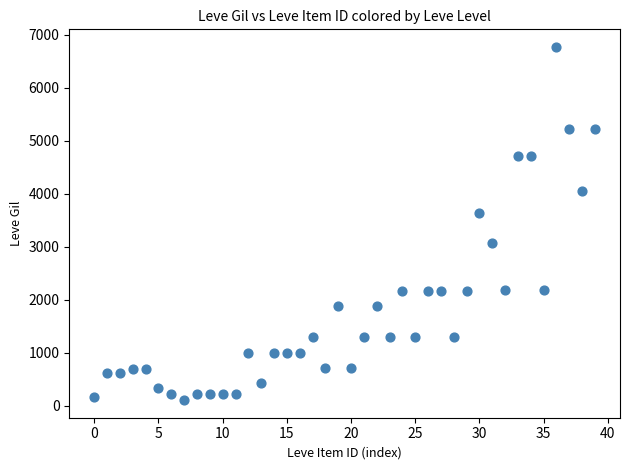

What Y value in the scatter plot is closest to 3441?

3639